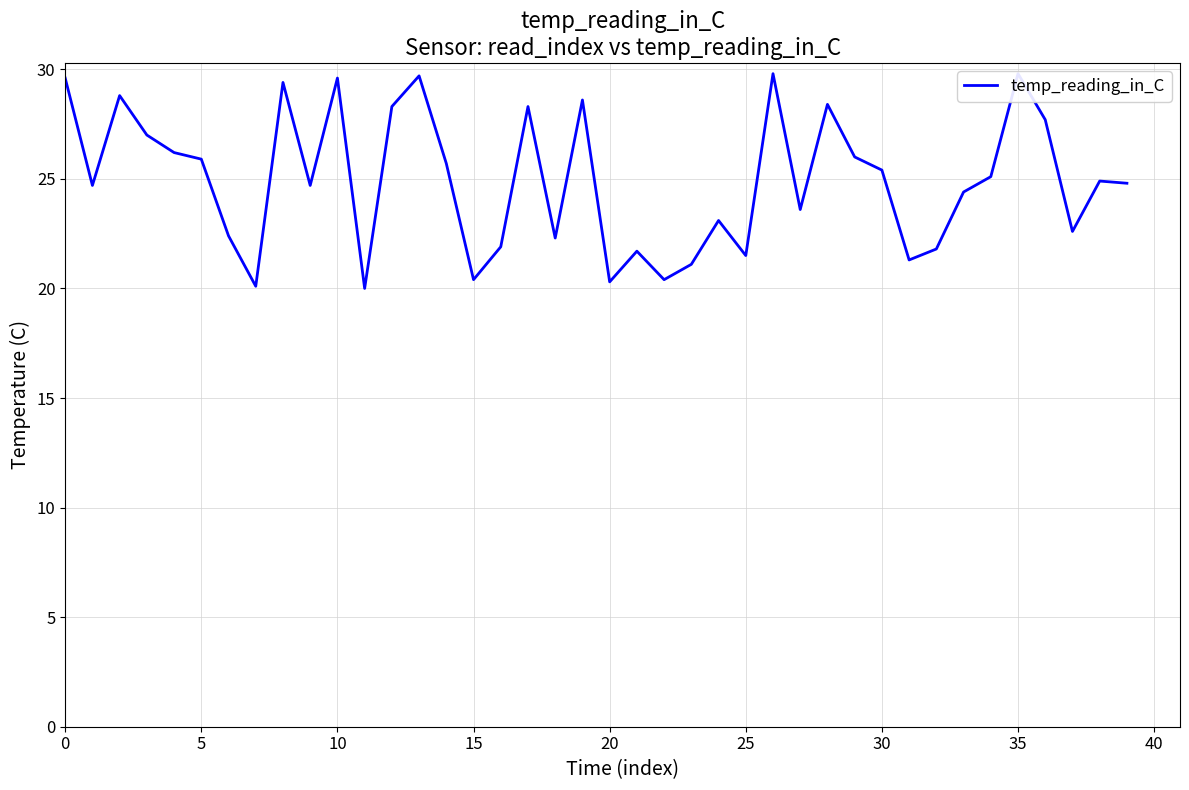

What is the value of the 38th point from the left?

22.6